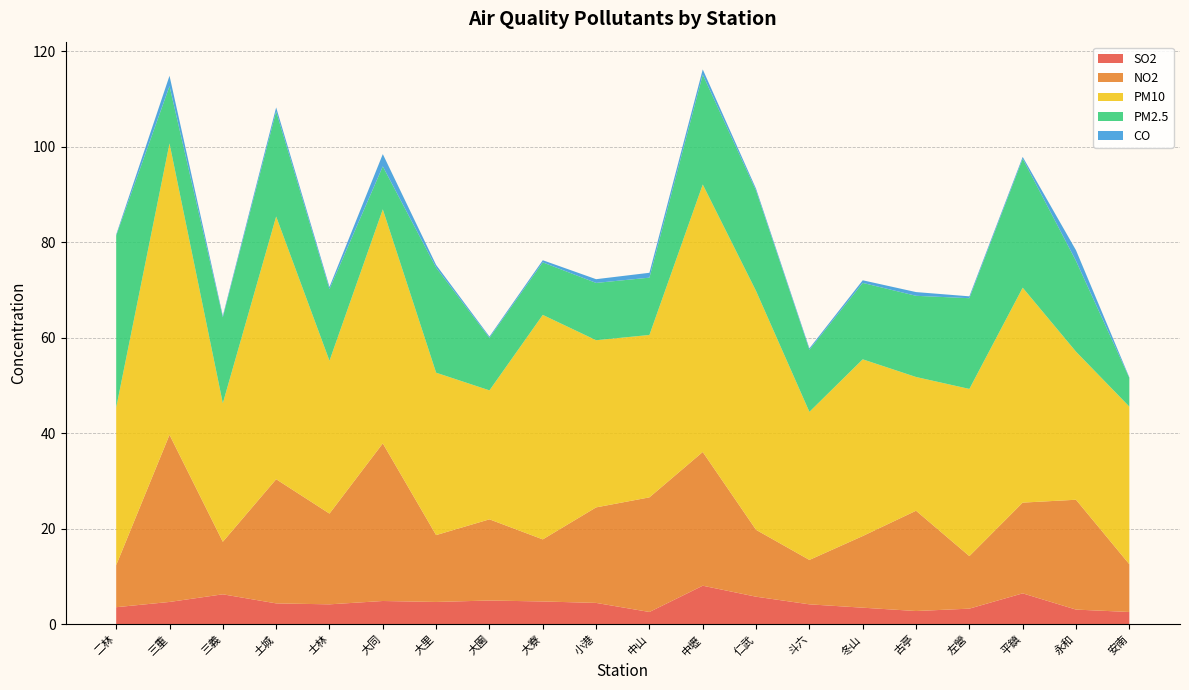

Reading left to right, extract all data points from this chart.

SO2: 二林=3.6	三重=4.7	三義=6.3	土城=4.4	士林=4.2	大同=4.9	大里=4.7	大園=5.0	大寮=4.8	小港=4.5	中山=2.6	中壢=8.1	仁武=5.8	斗六=4.2	冬山=3.5	古亭=2.8	左營=3.3	平鎮=6.5	永和=3.1	安南=2.6
NO2: 二林=8.8	三重=35.0	三義=11.0	土城=26.0	士林=19.0	大同=33.0	大里=14.0	大園=17.0	大寮=13.0	小港=20.0	中山=24.0	中壢=28.0	仁武=14.0	斗六=9.3	冬山=15.0	古亭=21.0	左營=11.0	平鎮=19.0	永和=23.0	安南=10.0
PM10: 二林=33.0	三重=61.0	三義=29.0	土城=55.0	士林=32.0	大同=49.0	大里=34.0	大園=27.0	大寮=47.0	小港=35.0	中山=34.0	中壢=56.0	仁武=50.0	斗六=31.0	冬山=37.0	古亭=28.0	左營=35.0	平鎮=45.0	永和=31.0	安南=33.0
PM2.5: 二林=36.0	三重=12.0	三義=18.0	土城=22.0	士林=15.0	大同=9.0	大里=22.0	大園=11.0	大寮=11.0	小港=12.0	中山=12.0	中壢=23.0	仁武=21.0	斗六=13.0	冬山=16.0	古亭=17.0	左營=19.0	平鎮=27.0	永和=19.0	安南=6.0
CO: 二林=0.2	三重=2.2	三義=0.3	土城=0.8	士林=0.5	大同=2.6	大里=0.6	大園=0.3	大寮=0.5	小港=0.8	中山=1.0	中壢=1.1	仁武=0.4	斗六=0.3	冬山=0.6	古亭=0.8	左營=0.4	平鎮=0.4	永和=2.2	安南=0.1